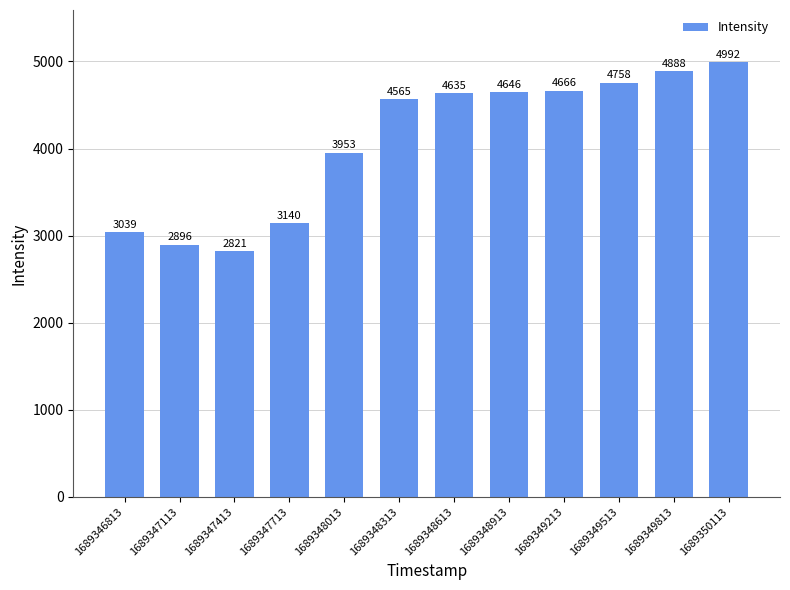

List the labels in order of value, smallest first.

1689347413, 1689347113, 1689346813, 1689347713, 1689348013, 1689348313, 1689348613, 1689348913, 1689349213, 1689349513, 1689349813, 1689350113